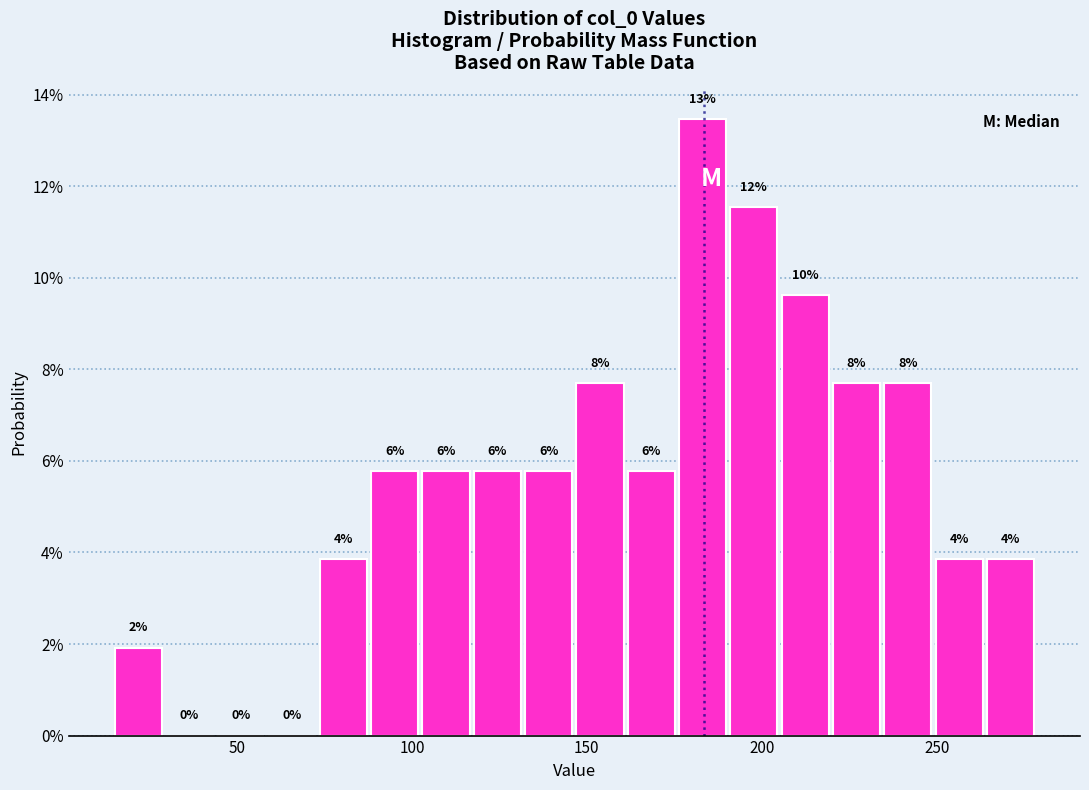

Read against the x-axis, roughly where is the centre of the tallest bar?

185